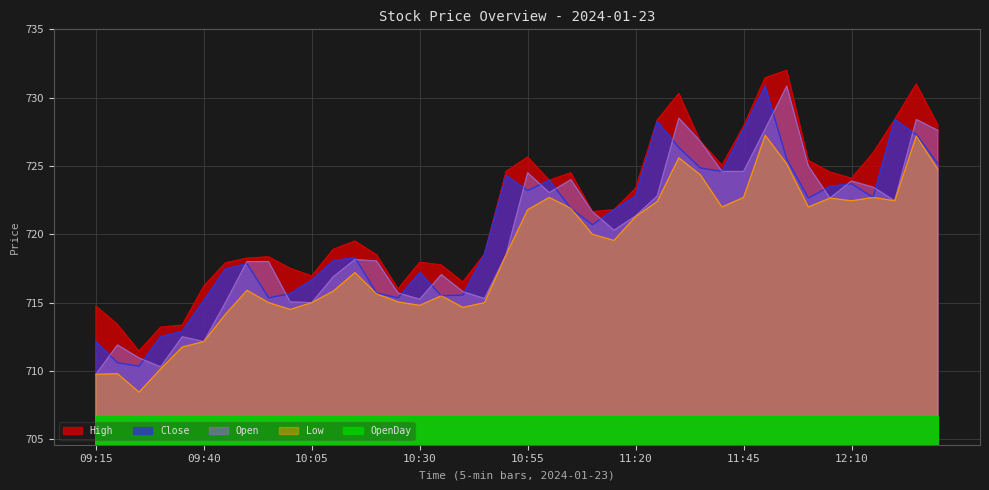

What is the approximate value of Low at 09:40?

712.1